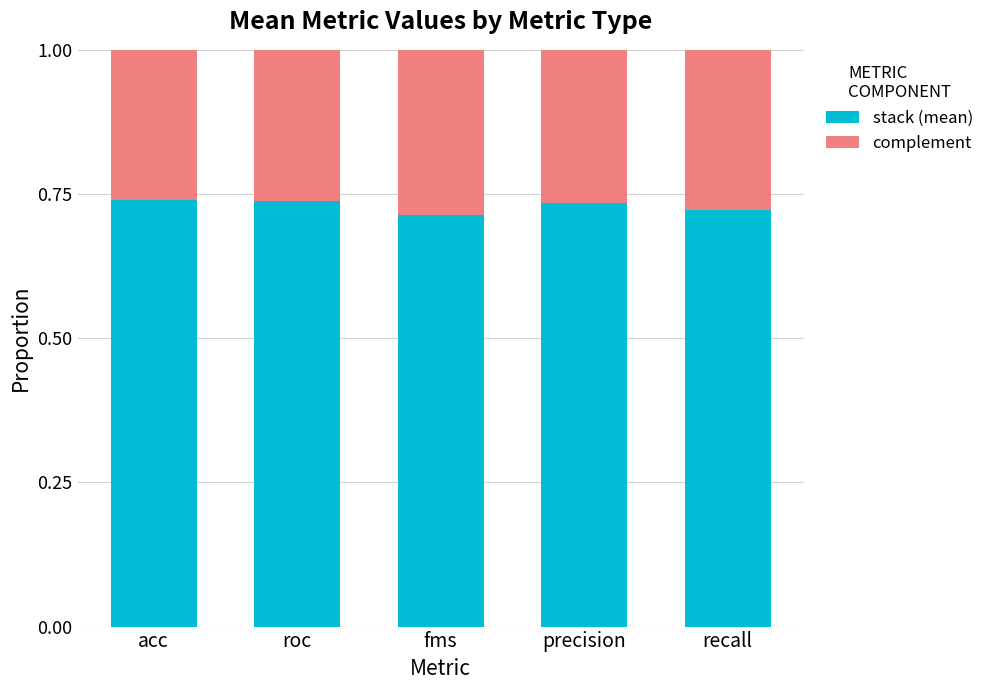

Are the bars grouped side by side (vs. stacked)?

No